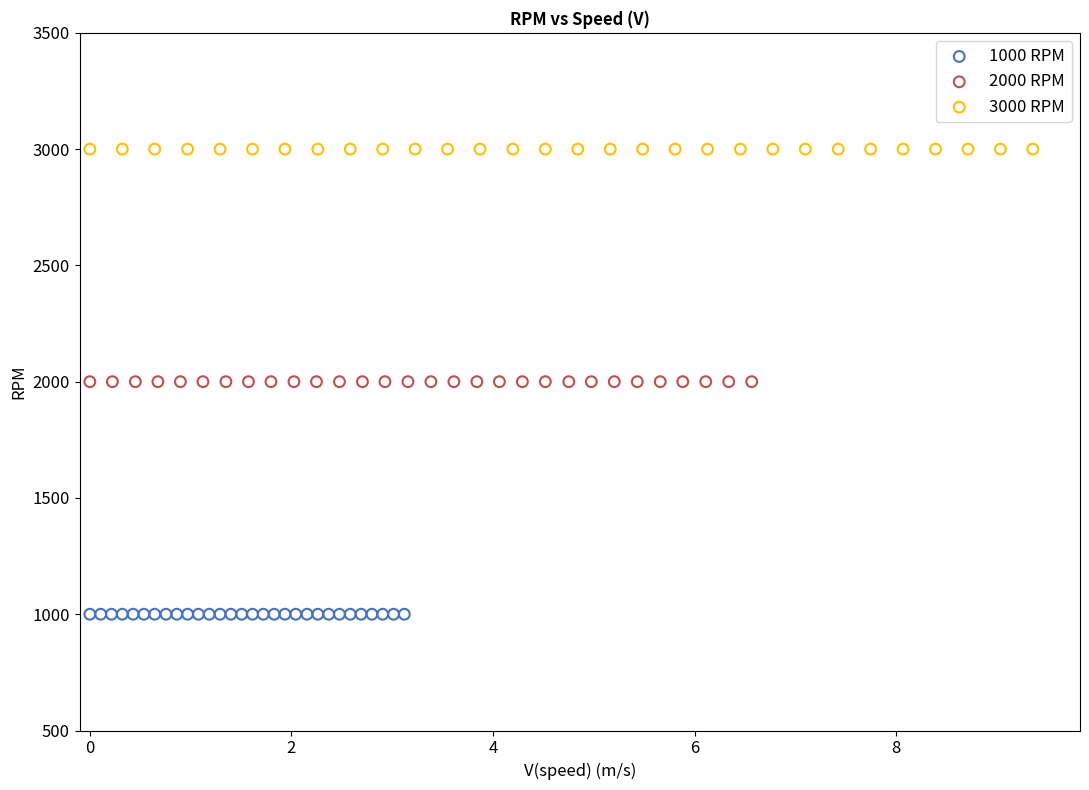

Which series contains the highest Y value?

3000 RPM